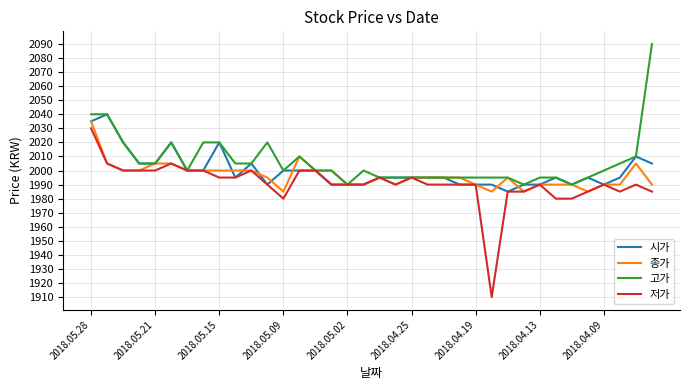

What is the minimum value for 종가?

1985